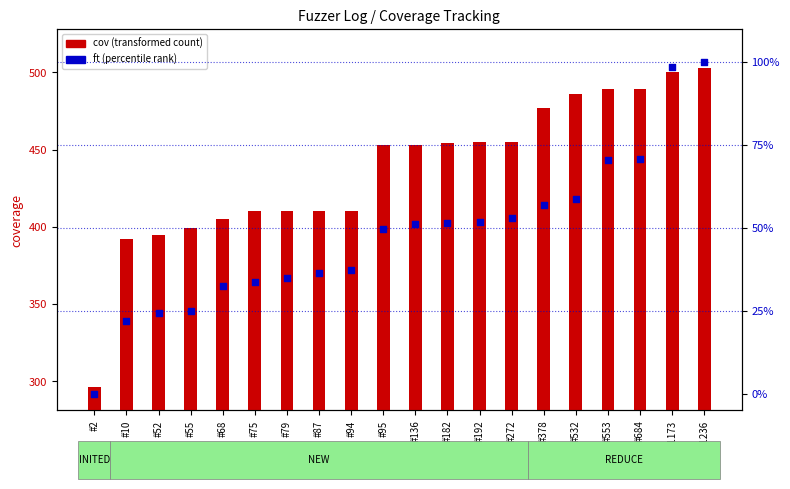

At which category is the sum across all series the highest?

#1236